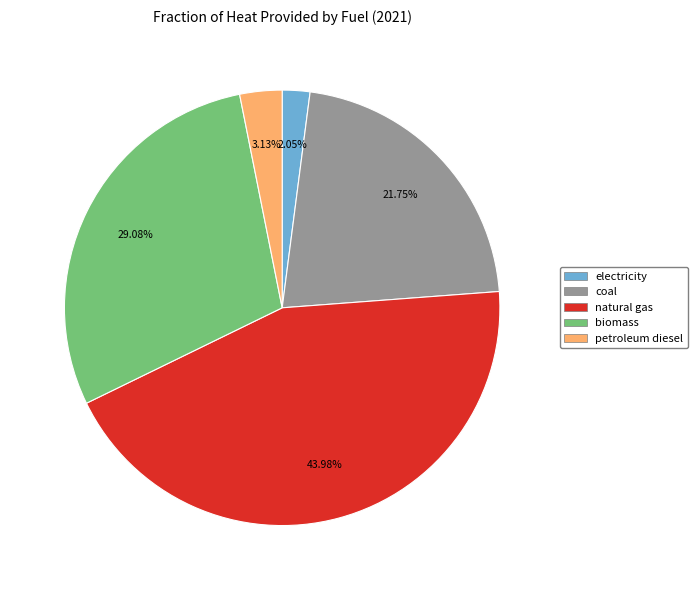

To the nearest percent, what portion does electricity represent?

2%